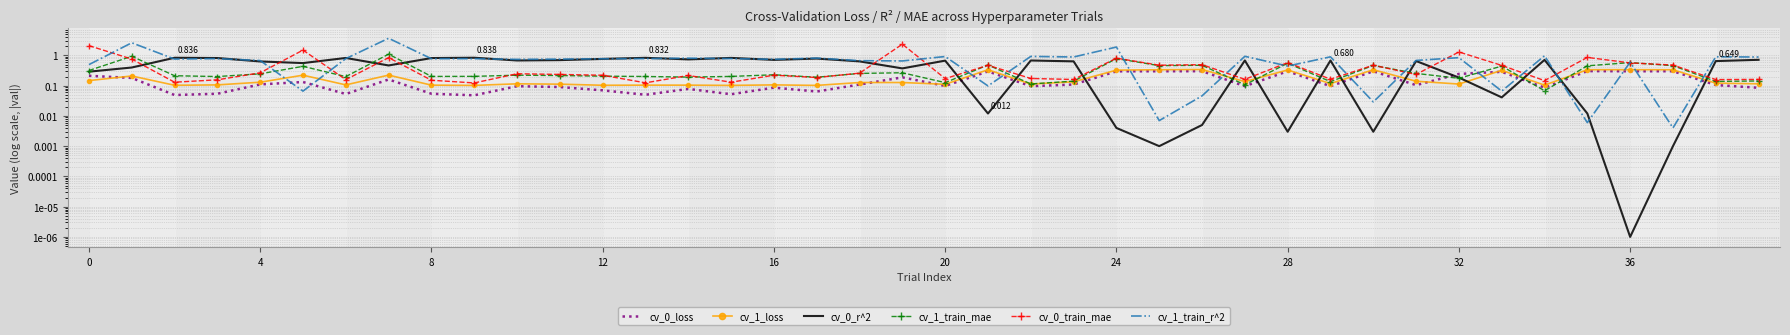

Is the value of cv_0_loss at 22 greater than the value of cv_0_train_mae at 22?

No